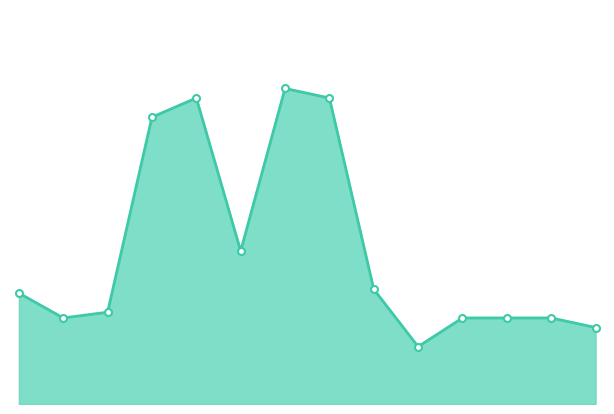

Where is the data nearest to the value 97?

2022-01-25